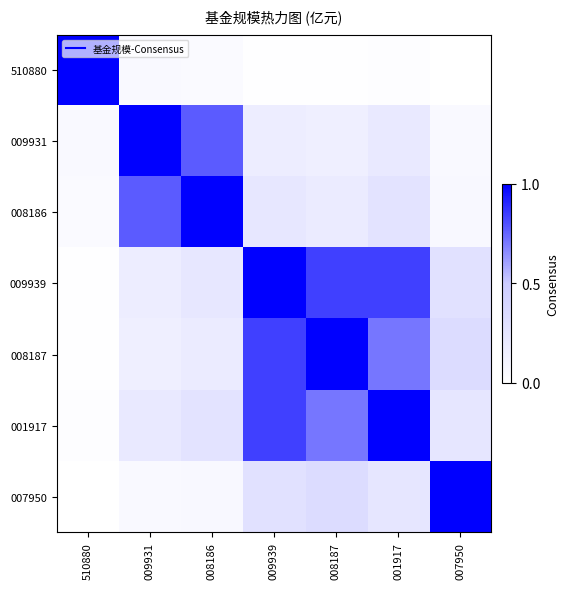

Reading right to left, what are all the values shown in this chart?

510880: 007950=0.0	001917=0.0	008187=0.0	009939=0.0	008186=0.0	009931=0.1	510880=1.0
009931: 007950=0.1	001917=0.2	008187=0.2	009939=0.2	008186=0.8	009931=1.0	510880=0.1
008186: 007950=0.1	001917=0.3	008187=0.2	009939=0.2	008186=1.0	009931=0.8	510880=0.0
009939: 007950=0.3	001917=0.8	008187=0.8	009939=1.0	008186=0.2	009931=0.2	510880=0.0
008187: 007950=0.3	001917=0.7	008187=1.0	009939=0.8	008186=0.2	009931=0.2	510880=0.0
001917: 007950=0.2	001917=1.0	008187=0.7	009939=0.8	008186=0.3	009931=0.2	510880=0.0
007950: 007950=1.0	001917=0.2	008187=0.3	009939=0.3	008186=0.1	009931=0.1	510880=0.0